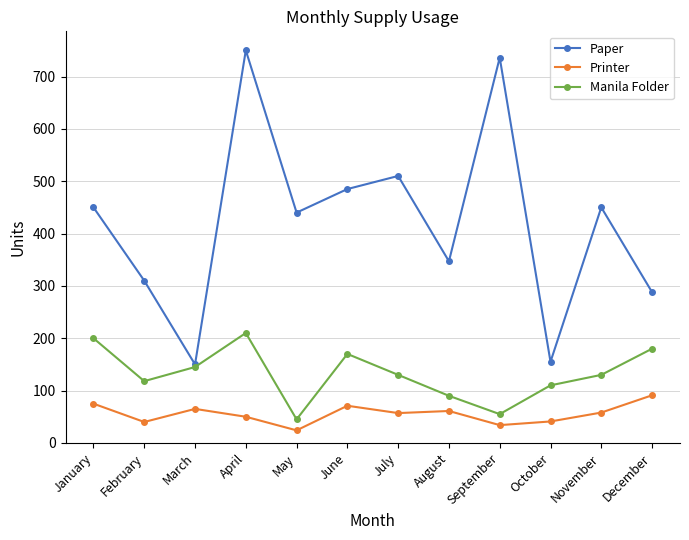

Between June and November, which series saw the biggest shift?

Manila Folder